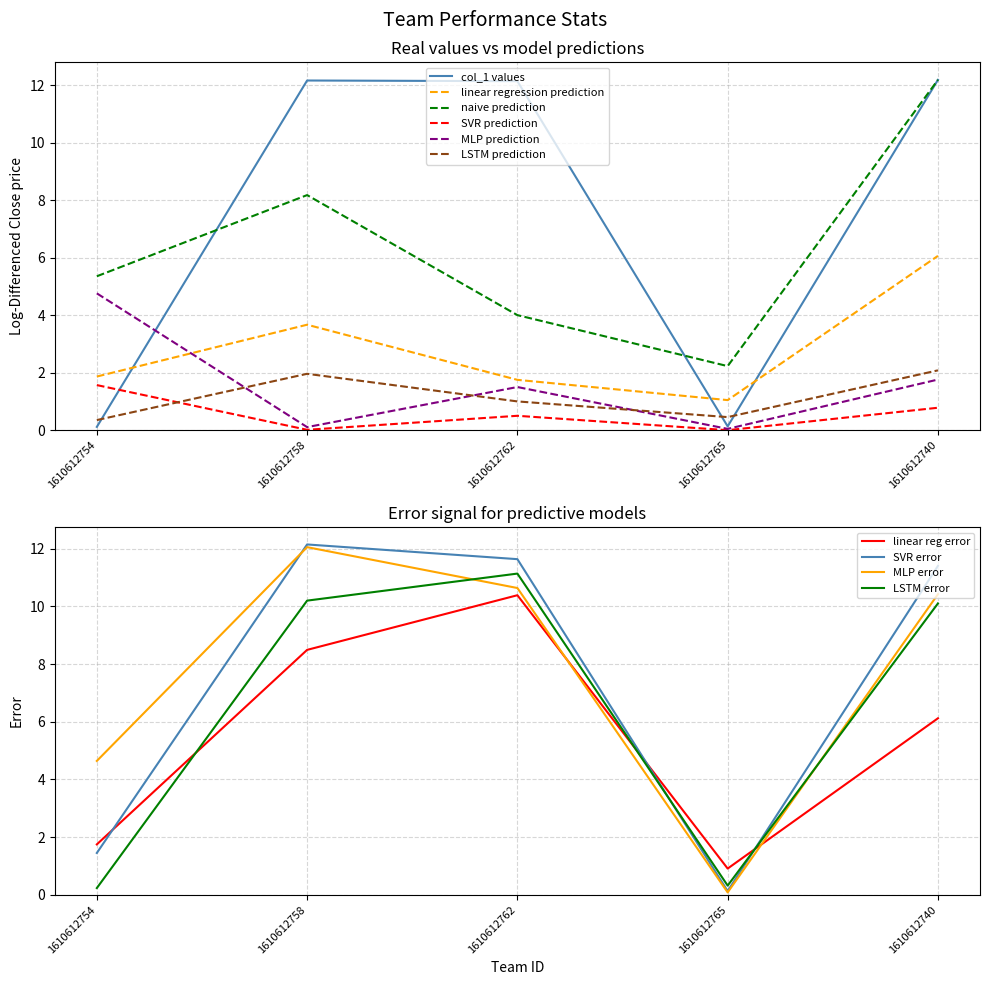

Reading left to right, extract all data points from this chart.

col_1: 0.1	12.2	12.1	0.1	12.2
col_2: 1.9	3.7	1.8	1.0	6.1
col_3: 5.4	8.2	4.0	2.2	12.2
col_4: 1.6	0.0	0.5	0.0	0.8
col_5: 4.8	0.1	1.5	0.0	1.8
col_6: 0.4	2.0	1.0	0.5	2.1